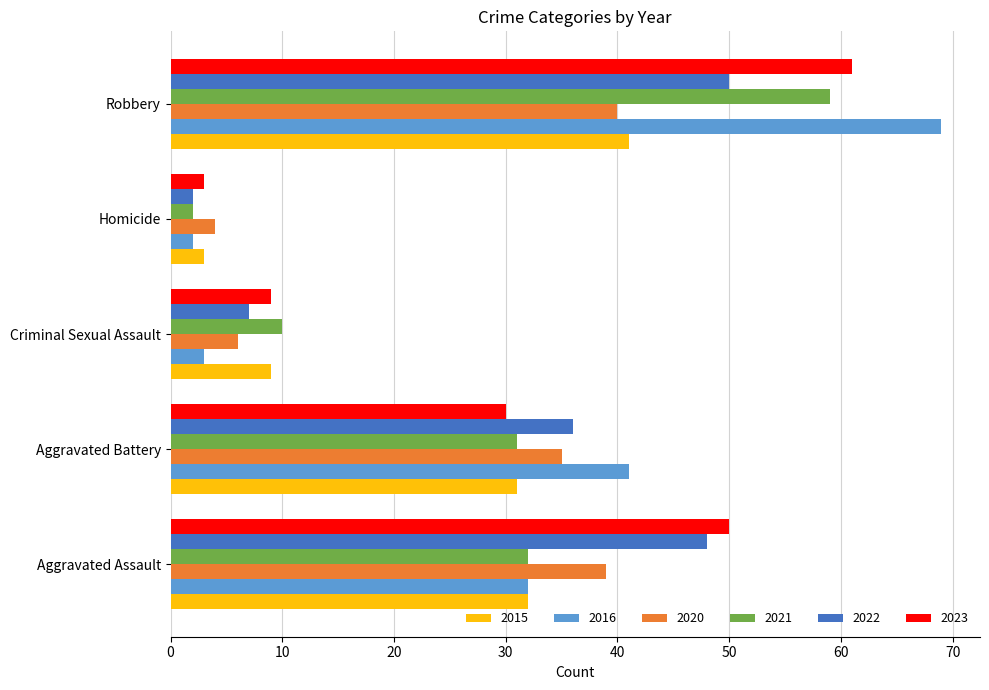

The value of 2021 at Aggravated Battery is 31. True or false?

True